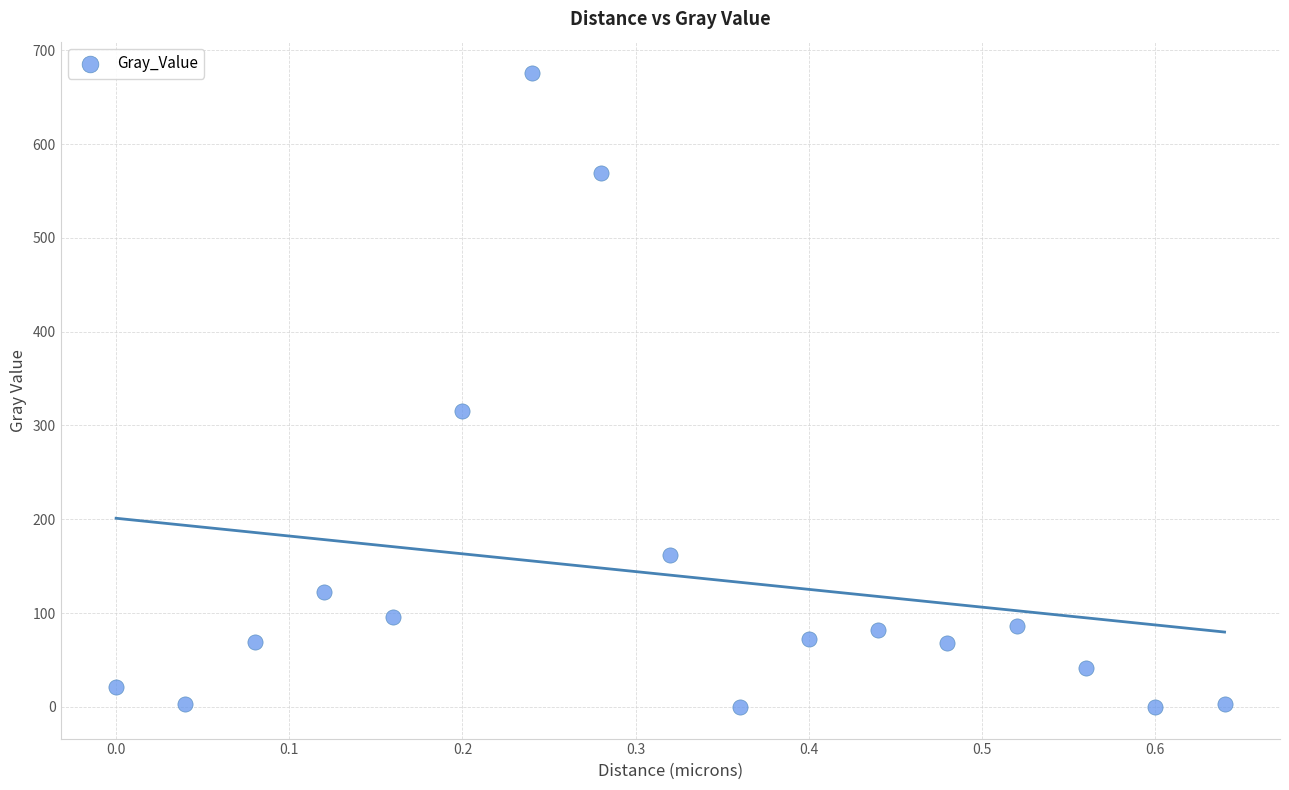

What Y value in the scatter plot is closest to 337?

315.8